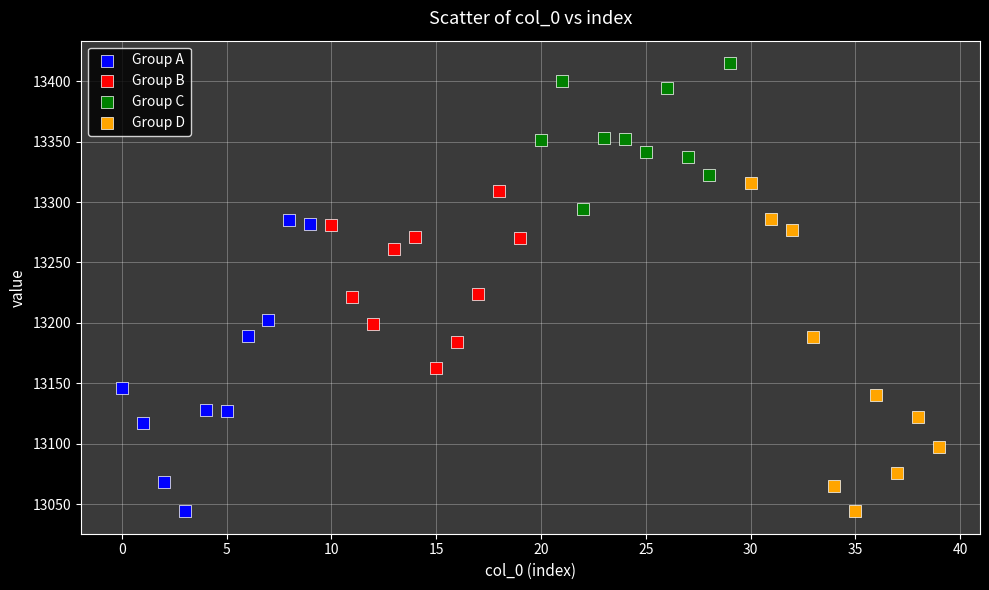

Which series contains the highest Y value?

Group C